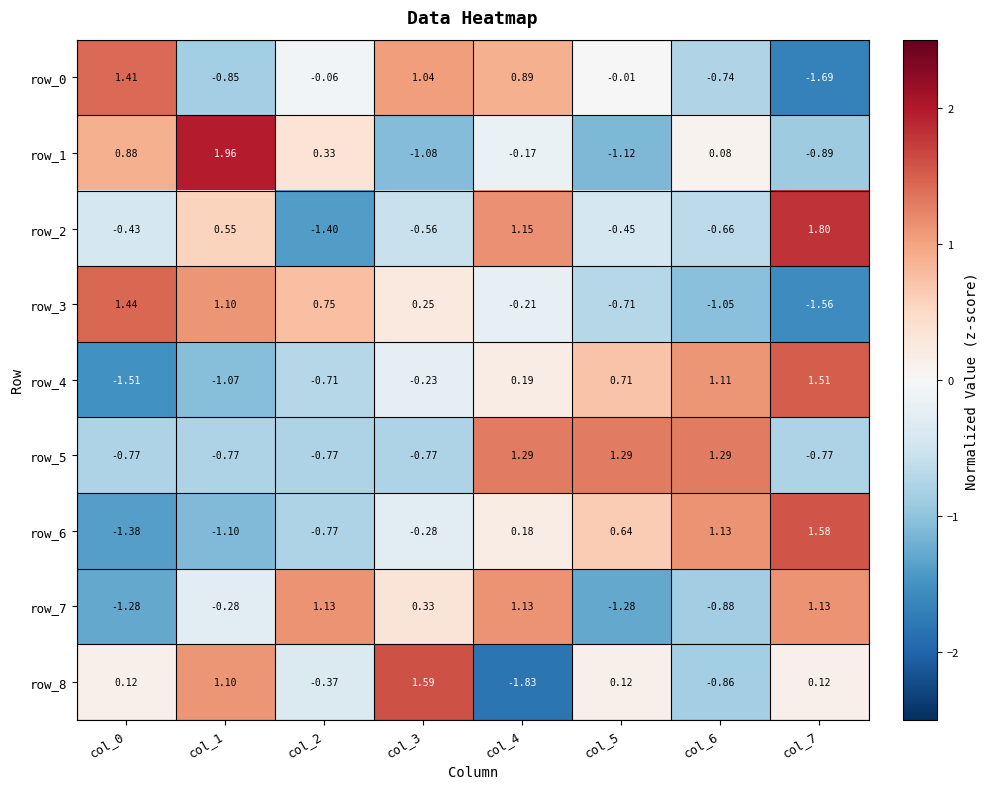

Is the value of row_1 at col_6 greater than the value of row_7 at col_5?

Yes